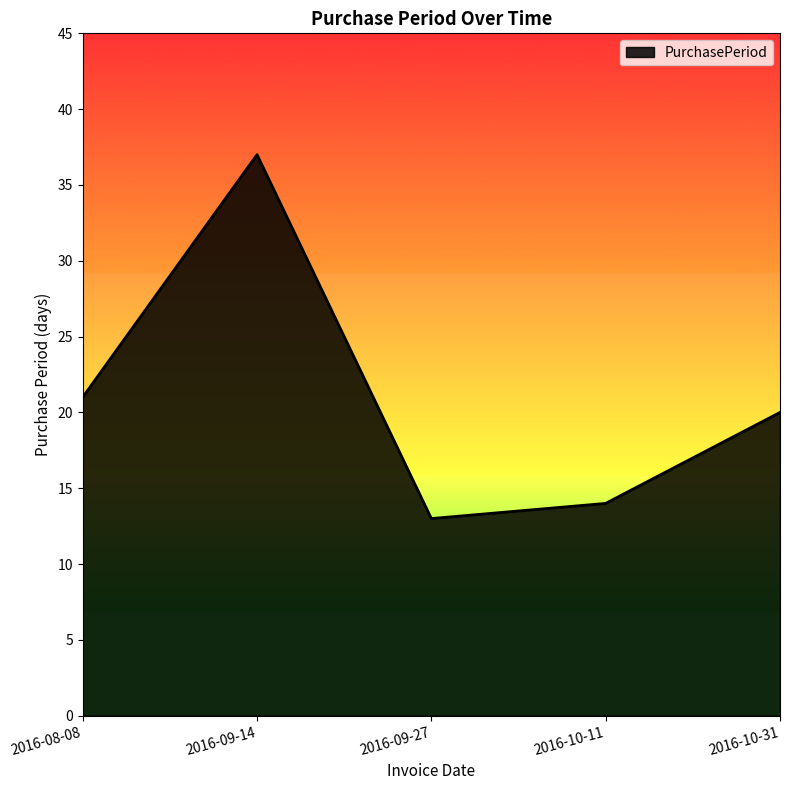

True or false: there are more than 0 points higher than both neighbors.

True